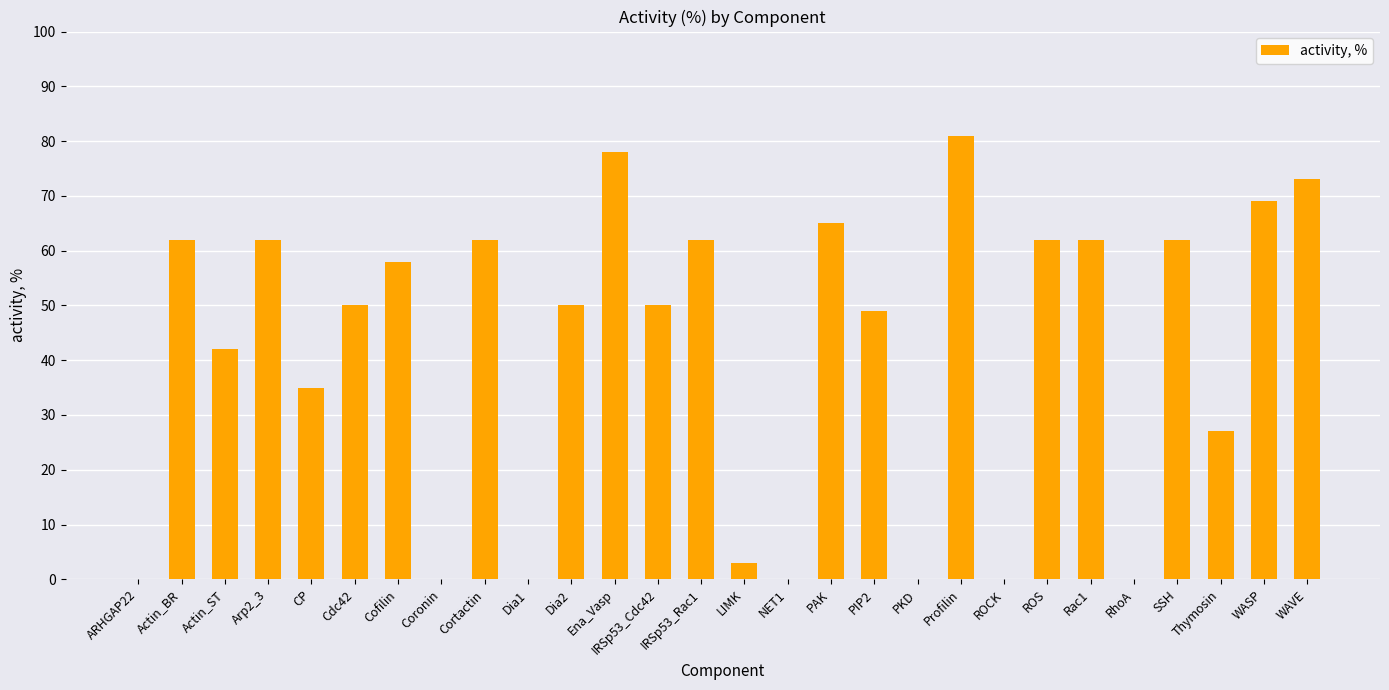

Reading left to right, extract all data points from this chart.

0	62	42	62	35	50	58	0	62	0	50	78	50	62	3	0	65	49	0	81	0	62	62	0	62	27	69	73